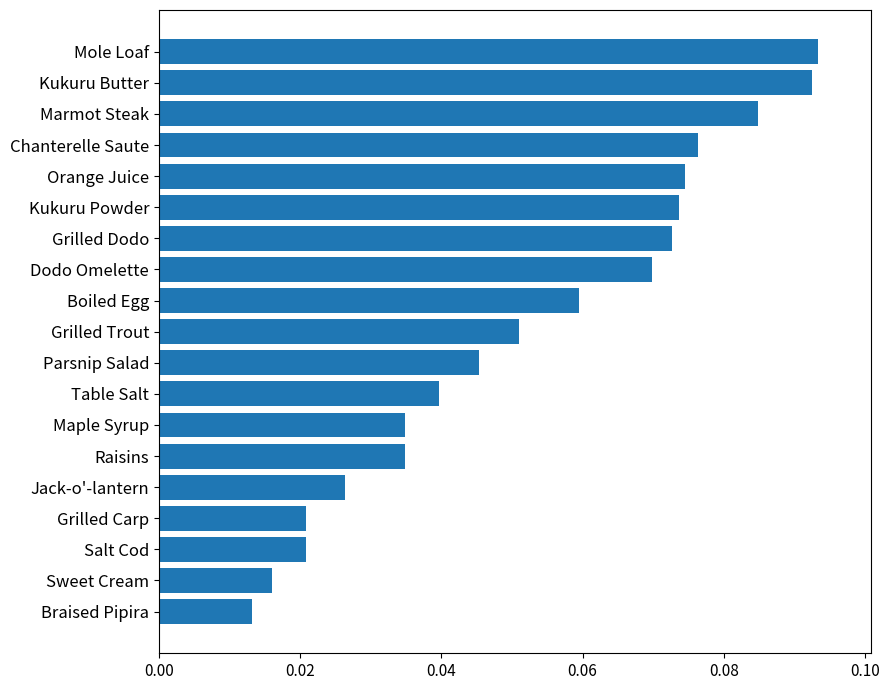

What is the sum of all values?

1.0